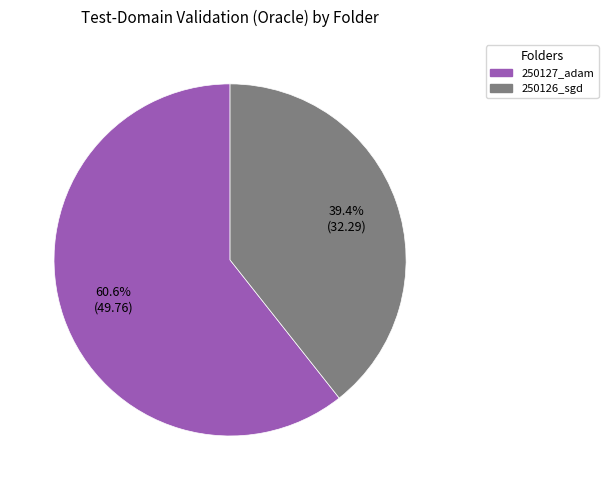

Is there any slice that represents more than half of the pie?

Yes